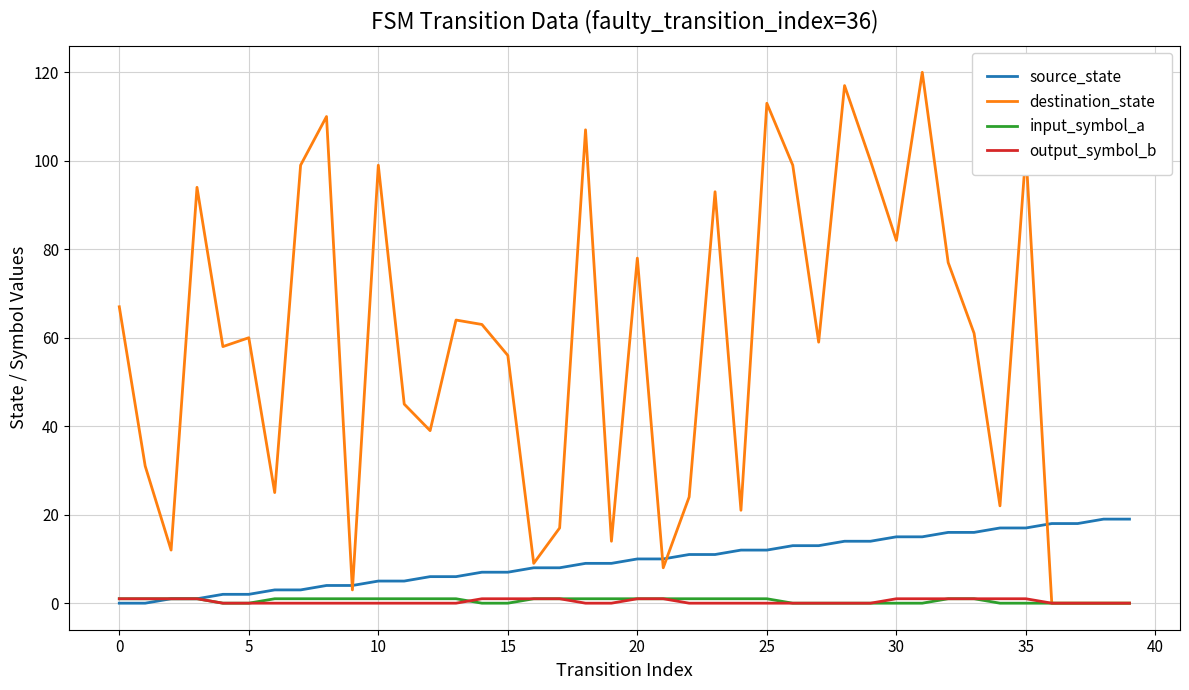

Which series has the largest total across all categories?

destination_state